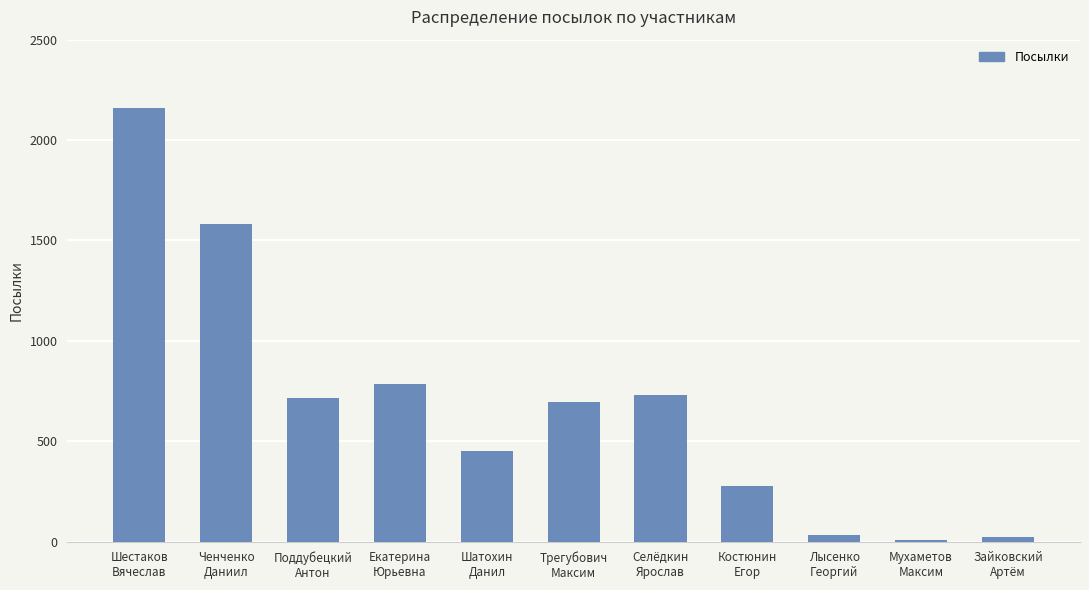

What is the difference between the values at Поддубецкий
Антон and Трегубович
Максим?

24